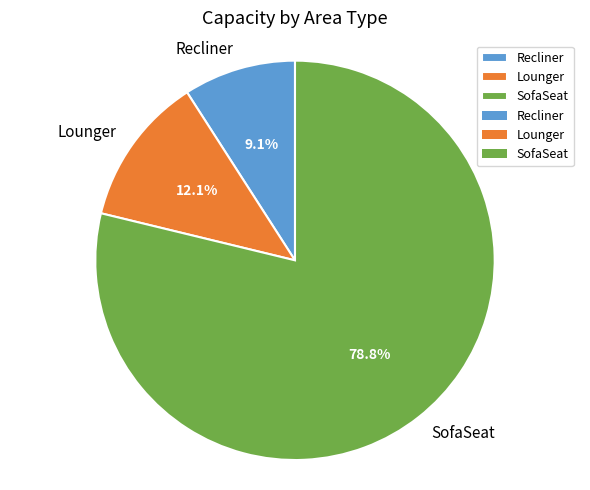

Rank the categories by value from highest to lowest.

SofaSeat, Lounger, Recliner